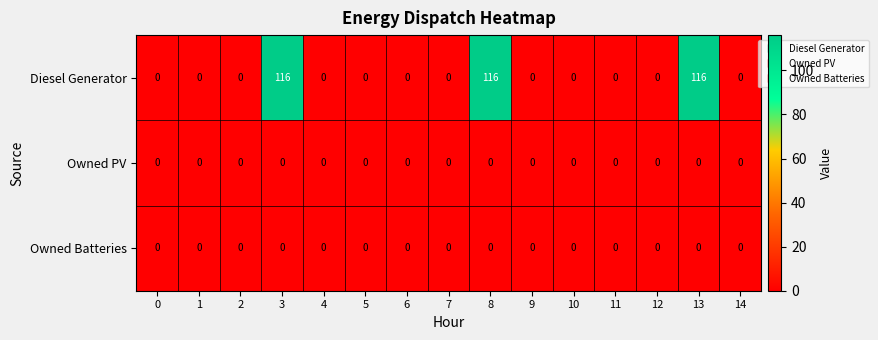

Count the number of categories in the chart.

15